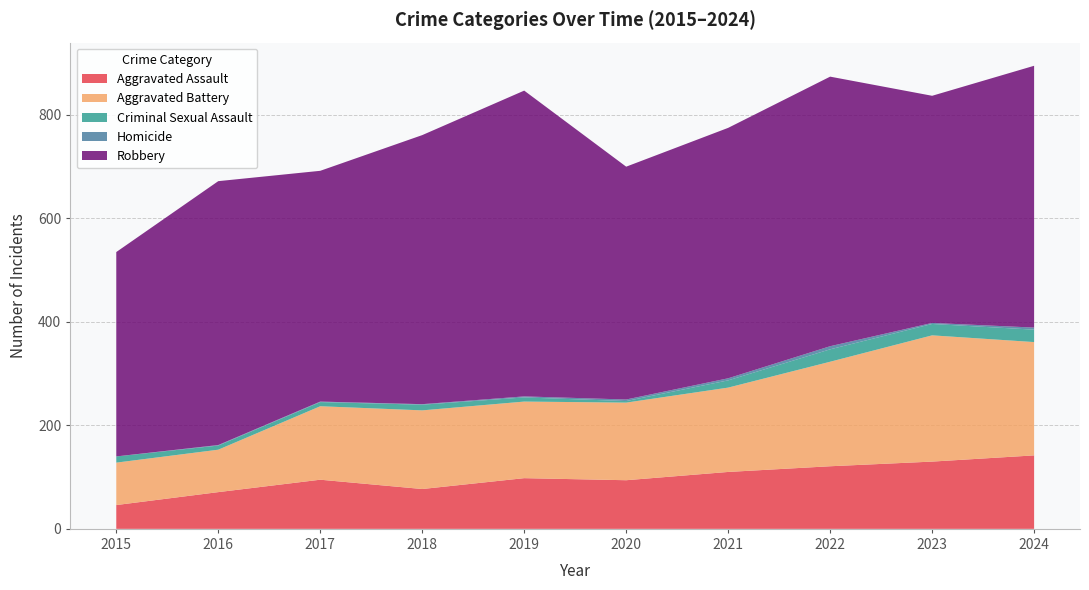

Reading left to right, transcribe all the data shown in this chart.

Aggravated Assault: 2015=46	2016=71	2017=95	2018=77	2019=98	2020=94	2021=110	2022=121	2023=130	2024=142
Aggravated Battery: 2015=82	2016=82	2017=142	2018=152	2019=148	2020=150	2021=163	2022=202	2023=244	2024=219
Criminal Sexual Assault: 2015=12	2016=8	2017=8	2018=11	2019=8	2020=3	2021=14	2022=24	2023=22	2024=24
Homicide: 2015=0	2016=1	2017=1	2018=1	2019=2	2020=3	2021=4	2022=6	2023=2	2024=4
Robbery: 2015=395	2016=510	2017=446	2018=520	2019=591	2020=450	2021=484	2022=521	2023=439	2024=506